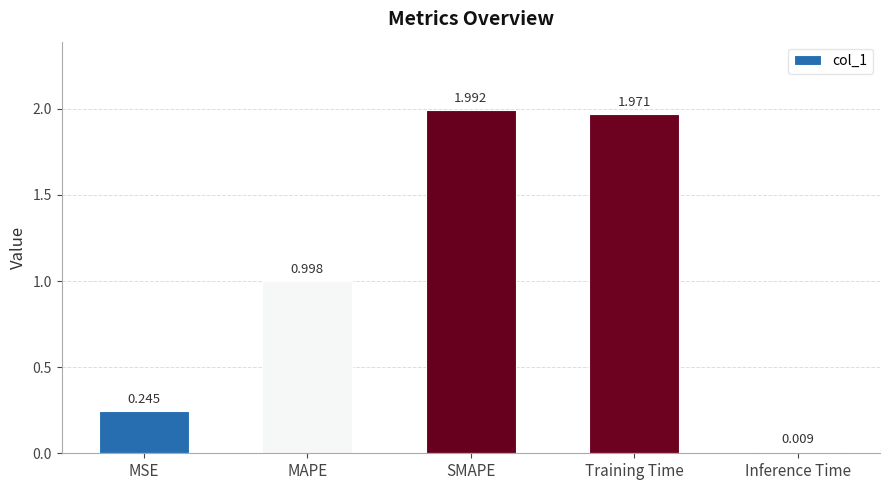

What is the label of the 4th bar from the left?

Training Time